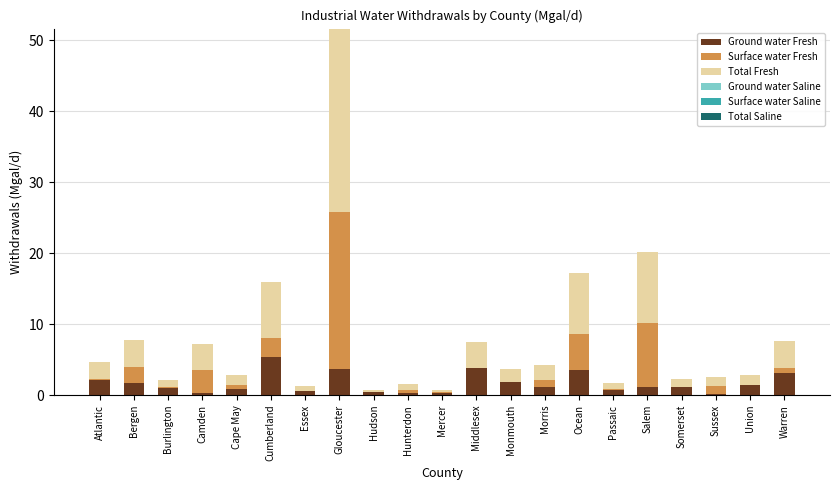

Is it true that Ground water Fresh equals 3.8 at Middlesex?

True